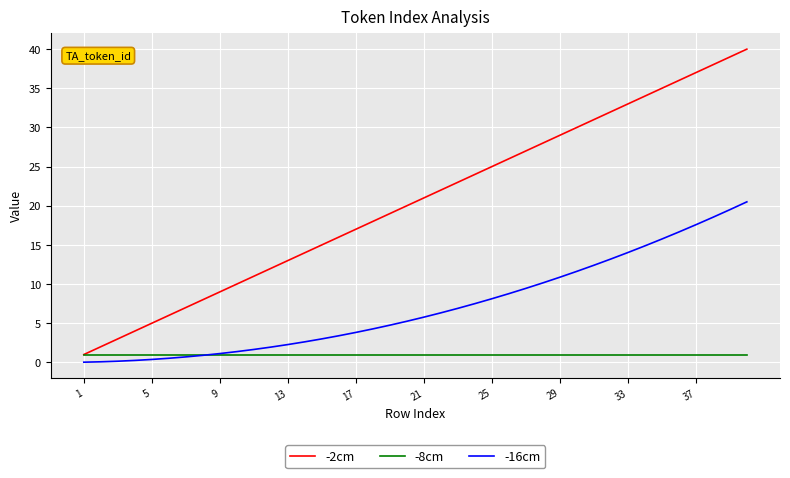

Which series has the widest spread of values?

-2cm